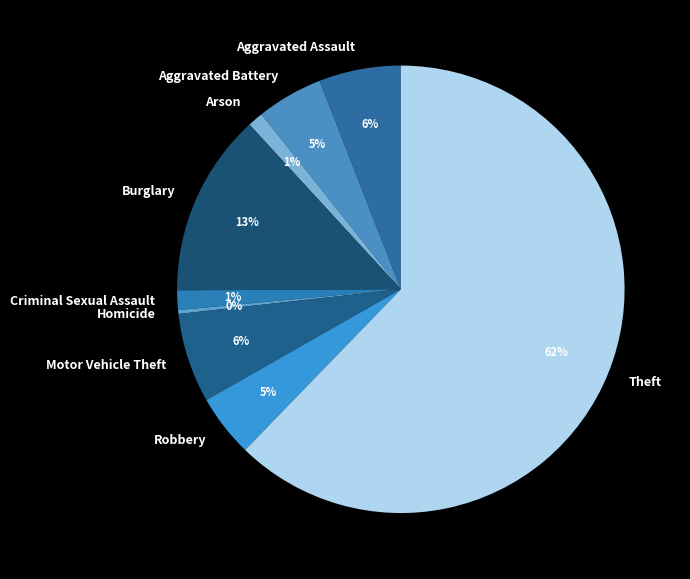

True or false: Arson accounts for 1% of the total.

True